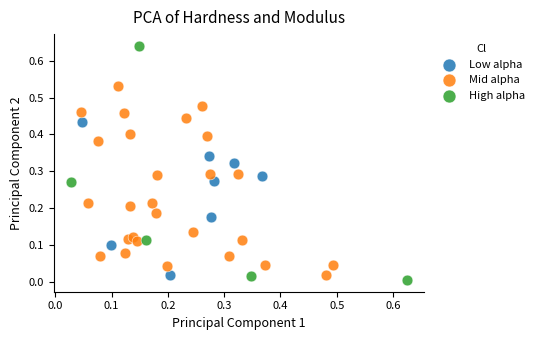

Which series contains the highest Y value?

High alpha